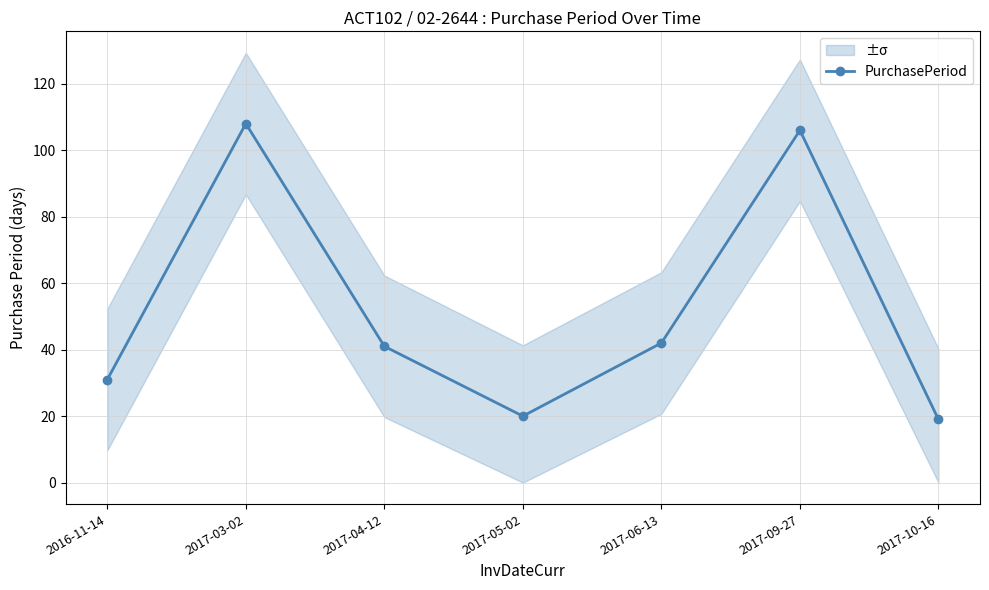

Rank the categories by value from lowest to highest.

2017-10-16, 2017-05-02, 2016-11-14, 2017-04-12, 2017-06-13, 2017-09-27, 2017-03-02